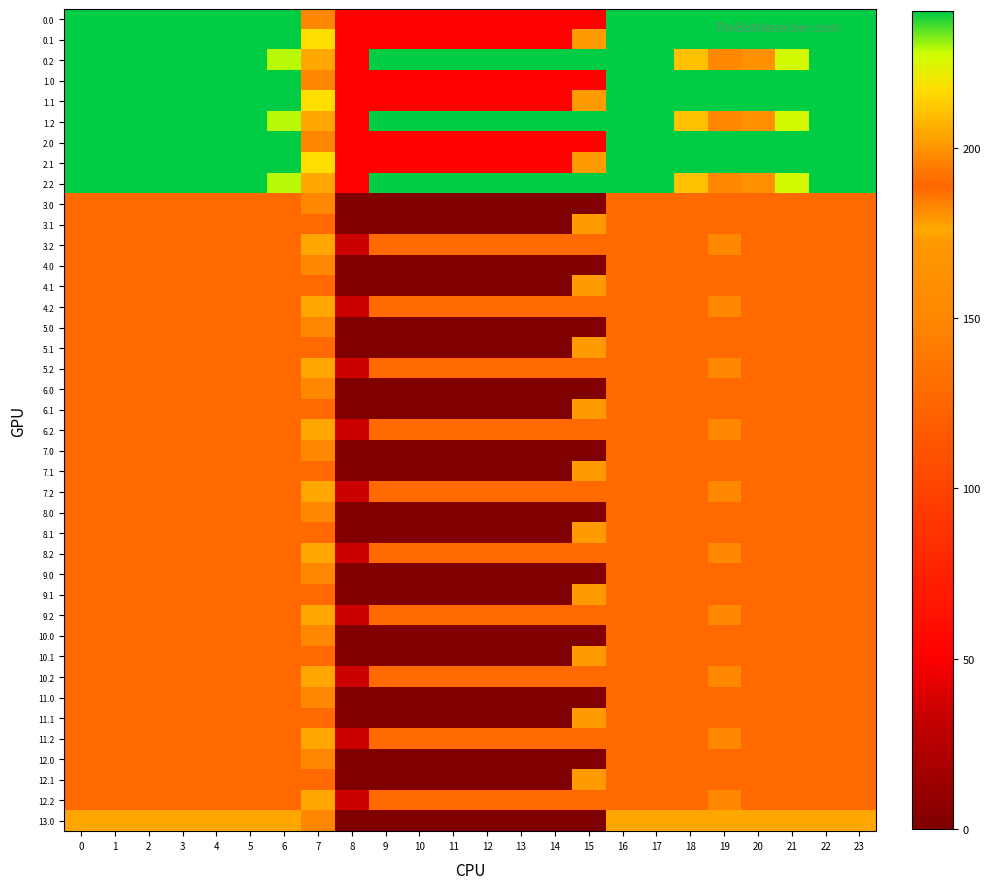

Reading right to left, list all the values displayed in this chart.

0.0: 23=240.0	22=240.0	21=240.0	20=240.0	19=240.0	18=240.0	17=240.0	16=240.0	15=50.2	14=50.2	13=50.2	12=50.2	11=50.2	10=50.2	9=50.2	8=50.2	7=150.1	6=240.0	5=240.0	4=240.0	3=240.0	2=240.0	1=240.0	0=240.0
0.1: 23=240.0	22=240.0	21=240.0	20=240.0	19=240.0	18=240.0	17=240.0	16=240.0	15=173.1	14=50.2	13=50.2	12=50.2	11=50.2	10=50.2	9=50.2	8=50.2	7=217.1	6=240.0	5=240.0	4=240.0	3=240.0	2=240.0	1=240.0	0=240.0
0.2: 23=240.0	22=240.0	21=226.4	20=199.2	19=151.0	18=210.0	17=240.0	16=240.0	15=240.0	14=240.0	13=240.0	12=240.0	11=240.0	10=240.0	9=240.0	8=50.2	7=176.6	6=228.8	5=240.0	4=240.0	3=240.0	2=240.0	1=240.0	0=240.0
1.0: 23=240.0	22=240.0	21=240.0	20=240.0	19=240.0	18=240.0	17=240.0	16=240.0	15=50.2	14=50.2	13=50.2	12=50.2	11=50.2	10=50.2	9=50.2	8=50.2	7=150.1	6=240.0	5=240.0	4=240.0	3=240.0	2=240.0	1=240.0	0=240.0
1.1: 23=240.0	22=240.0	21=240.0	20=240.0	19=240.0	18=240.0	17=240.0	16=240.0	15=173.1	14=50.2	13=50.2	12=50.2	11=50.2	10=50.2	9=50.2	8=50.2	7=217.1	6=240.0	5=240.0	4=240.0	3=240.0	2=240.0	1=240.0	0=240.0
1.2: 23=240.0	22=240.0	21=226.4	20=199.2	19=151.0	18=210.0	17=240.0	16=240.0	15=240.0	14=240.0	13=240.0	12=240.0	11=240.0	10=240.0	9=240.0	8=50.2	7=176.6	6=228.8	5=240.0	4=240.0	3=240.0	2=240.0	1=240.0	0=240.0
2.0: 23=240.0	22=240.0	21=240.0	20=240.0	19=240.0	18=240.0	17=240.0	16=240.0	15=50.2	14=50.2	13=50.2	12=50.2	11=50.2	10=50.2	9=50.2	8=50.2	7=150.1	6=240.0	5=240.0	4=240.0	3=240.0	2=240.0	1=240.0	0=240.0
2.1: 23=240.0	22=240.0	21=240.0	20=240.0	19=240.0	18=240.0	17=240.0	16=240.0	15=173.1	14=50.2	13=50.2	12=50.2	11=50.2	10=50.2	9=50.2	8=50.2	7=217.1	6=240.0	5=240.0	4=240.0	3=240.0	2=240.0	1=240.0	0=240.0
2.2: 23=240.0	22=240.0	21=226.4	20=199.2	19=151.0	18=210.0	17=240.0	16=240.0	15=240.0	14=240.0	13=240.0	12=240.0	11=240.0	10=240.0	9=240.0	8=50.2	7=176.6	6=228.8	5=240.0	4=240.0	3=240.0	2=240.0	1=240.0	0=240.0
3.0: 23=189.6	22=189.6	21=189.6	20=189.6	19=189.6	18=189.6	17=189.6	16=189.6	15=0.0	14=0.0	13=0.0	12=0.0	11=0.0	10=0.0	9=0.0	8=0.0	7=150.1	6=189.6	5=189.6	4=189.6	3=189.6	2=189.6	1=189.6	0=189.6
3.1: 23=189.6	22=189.6	21=189.6	20=189.6	19=189.6	18=189.6	17=189.6	16=189.6	15=173.1	14=0.0	13=0.0	12=0.0	11=0.0	10=0.0	9=0.0	8=0.0	7=189.6	6=189.6	5=189.6	4=189.6	3=189.6	2=189.6	1=189.6	0=189.6
3.2: 23=189.6	22=189.6	21=189.6	20=189.6	19=151.0	18=189.6	17=189.6	16=189.6	15=189.6	14=189.6	13=189.6	12=189.6	11=189.6	10=189.6	9=189.6	8=35.3	7=176.6	6=189.6	5=189.6	4=189.6	3=189.6	2=189.6	1=189.6	0=189.6
4.0: 23=189.6	22=189.6	21=189.6	20=189.6	19=189.6	18=189.6	17=189.6	16=189.6	15=0.0	14=0.0	13=0.0	12=0.0	11=0.0	10=0.0	9=0.0	8=0.0	7=150.1	6=189.6	5=189.6	4=189.6	3=189.6	2=189.6	1=189.6	0=189.6
4.1: 23=189.6	22=189.6	21=189.6	20=189.6	19=189.6	18=189.6	17=189.6	16=189.6	15=173.1	14=0.0	13=0.0	12=0.0	11=0.0	10=0.0	9=0.0	8=0.0	7=189.6	6=189.6	5=189.6	4=189.6	3=189.6	2=189.6	1=189.6	0=189.6
4.2: 23=189.6	22=189.6	21=189.6	20=189.6	19=151.0	18=189.6	17=189.6	16=189.6	15=189.6	14=189.6	13=189.6	12=189.6	11=189.6	10=189.6	9=189.6	8=35.3	7=176.6	6=189.6	5=189.6	4=189.6	3=189.6	2=189.6	1=189.6	0=189.6
5.0: 23=189.6	22=189.6	21=189.6	20=189.6	19=189.6	18=189.6	17=189.6	16=189.6	15=0.0	14=0.0	13=0.0	12=0.0	11=0.0	10=0.0	9=0.0	8=0.0	7=150.1	6=189.6	5=189.6	4=189.6	3=189.6	2=189.6	1=189.6	0=189.6
5.1: 23=189.6	22=189.6	21=189.6	20=189.6	19=189.6	18=189.6	17=189.6	16=189.6	15=173.1	14=0.0	13=0.0	12=0.0	11=0.0	10=0.0	9=0.0	8=0.0	7=189.6	6=189.6	5=189.6	4=189.6	3=189.6	2=189.6	1=189.6	0=189.6
5.2: 23=189.6	22=189.6	21=189.6	20=189.6	19=151.0	18=189.6	17=189.6	16=189.6	15=189.6	14=189.6	13=189.6	12=189.6	11=189.6	10=189.6	9=189.6	8=35.3	7=176.6	6=189.6	5=189.6	4=189.6	3=189.6	2=189.6	1=189.6	0=189.6
6.0: 23=189.6	22=189.6	21=189.6	20=189.6	19=189.6	18=189.6	17=189.6	16=189.6	15=0.0	14=0.0	13=0.0	12=0.0	11=0.0	10=0.0	9=0.0	8=0.0	7=150.1	6=189.6	5=189.6	4=189.6	3=189.6	2=189.6	1=189.6	0=189.6
6.1: 23=189.6	22=189.6	21=189.6	20=189.6	19=189.6	18=189.6	17=189.6	16=189.6	15=173.1	14=0.0	13=0.0	12=0.0	11=0.0	10=0.0	9=0.0	8=0.0	7=189.6	6=189.6	5=189.6	4=189.6	3=189.6	2=189.6	1=189.6	0=189.6
6.2: 23=189.6	22=189.6	21=189.6	20=189.6	19=151.0	18=189.6	17=189.6	16=189.6	15=189.6	14=189.6	13=189.6	12=189.6	11=189.6	10=189.6	9=189.6	8=35.3	7=176.6	6=189.6	5=189.6	4=189.6	3=189.6	2=189.6	1=189.6	0=189.6
7.0: 23=189.6	22=189.6	21=189.6	20=189.6	19=189.6	18=189.6	17=189.6	16=189.6	15=0.0	14=0.0	13=0.0	12=0.0	11=0.0	10=0.0	9=0.0	8=0.0	7=150.1	6=189.6	5=189.6	4=189.6	3=189.6	2=189.6	1=189.6	0=189.6
7.1: 23=189.6	22=189.6	21=189.6	20=189.6	19=189.6	18=189.6	17=189.6	16=189.6	15=173.1	14=0.0	13=0.0	12=0.0	11=0.0	10=0.0	9=0.0	8=0.0	7=189.6	6=189.6	5=189.6	4=189.6	3=189.6	2=189.6	1=189.6	0=189.6
7.2: 23=189.6	22=189.6	21=189.6	20=189.6	19=151.0	18=189.6	17=189.6	16=189.6	15=189.6	14=189.6	13=189.6	12=189.6	11=189.6	10=189.6	9=189.6	8=35.3	7=176.6	6=189.6	5=189.6	4=189.6	3=189.6	2=189.6	1=189.6	0=189.6
8.0: 23=189.6	22=189.6	21=189.6	20=189.6	19=189.6	18=189.6	17=189.6	16=189.6	15=0.0	14=0.0	13=0.0	12=0.0	11=0.0	10=0.0	9=0.0	8=0.0	7=150.1	6=189.6	5=189.6	4=189.6	3=189.6	2=189.6	1=189.6	0=189.6
8.1: 23=189.6	22=189.6	21=189.6	20=189.6	19=189.6	18=189.6	17=189.6	16=189.6	15=173.1	14=0.0	13=0.0	12=0.0	11=0.0	10=0.0	9=0.0	8=0.0	7=189.6	6=189.6	5=189.6	4=189.6	3=189.6	2=189.6	1=189.6	0=189.6
8.2: 23=189.6	22=189.6	21=189.6	20=189.6	19=151.0	18=189.6	17=189.6	16=189.6	15=189.6	14=189.6	13=189.6	12=189.6	11=189.6	10=189.6	9=189.6	8=35.3	7=176.6	6=189.6	5=189.6	4=189.6	3=189.6	2=189.6	1=189.6	0=189.6
9.0: 23=189.6	22=189.6	21=189.6	20=189.6	19=189.6	18=189.6	17=189.6	16=189.6	15=0.0	14=0.0	13=0.0	12=0.0	11=0.0	10=0.0	9=0.0	8=0.0	7=150.1	6=189.6	5=189.6	4=189.6	3=189.6	2=189.6	1=189.6	0=189.6
9.1: 23=189.6	22=189.6	21=189.6	20=189.6	19=189.6	18=189.6	17=189.6	16=189.6	15=173.1	14=0.0	13=0.0	12=0.0	11=0.0	10=0.0	9=0.0	8=0.0	7=189.6	6=189.6	5=189.6	4=189.6	3=189.6	2=189.6	1=189.6	0=189.6
9.2: 23=189.6	22=189.6	21=189.6	20=189.6	19=151.0	18=189.6	17=189.6	16=189.6	15=189.6	14=189.6	13=189.6	12=189.6	11=189.6	10=189.6	9=189.6	8=35.3	7=176.6	6=189.6	5=189.6	4=189.6	3=189.6	2=189.6	1=189.6	0=189.6
10.0: 23=189.6	22=189.6	21=189.6	20=189.6	19=189.6	18=189.6	17=189.6	16=189.6	15=0.0	14=0.0	13=0.0	12=0.0	11=0.0	10=0.0	9=0.0	8=0.0	7=150.1	6=189.6	5=189.6	4=189.6	3=189.6	2=189.6	1=189.6	0=189.6
10.1: 23=189.6	22=189.6	21=189.6	20=189.6	19=189.6	18=189.6	17=189.6	16=189.6	15=173.1	14=0.0	13=0.0	12=0.0	11=0.0	10=0.0	9=0.0	8=0.0	7=189.6	6=189.6	5=189.6	4=189.6	3=189.6	2=189.6	1=189.6	0=189.6
10.2: 23=189.6	22=189.6	21=189.6	20=189.6	19=151.0	18=189.6	17=189.6	16=189.6	15=189.6	14=189.6	13=189.6	12=189.6	11=189.6	10=189.6	9=189.6	8=35.3	7=176.6	6=189.6	5=189.6	4=189.6	3=189.6	2=189.6	1=189.6	0=189.6
11.0: 23=189.6	22=189.6	21=189.6	20=189.6	19=189.6	18=189.6	17=189.6	16=189.6	15=0.0	14=0.0	13=0.0	12=0.0	11=0.0	10=0.0	9=0.0	8=0.0	7=150.1	6=189.6	5=189.6	4=189.6	3=189.6	2=189.6	1=189.6	0=189.6
11.1: 23=189.6	22=189.6	21=189.6	20=189.6	19=189.6	18=189.6	17=189.6	16=189.6	15=173.1	14=0.0	13=0.0	12=0.0	11=0.0	10=0.0	9=0.0	8=0.0	7=189.6	6=189.6	5=189.6	4=189.6	3=189.6	2=189.6	1=189.6	0=189.6
11.2: 23=189.6	22=189.6	21=189.6	20=189.6	19=151.0	18=189.6	17=189.6	16=189.6	15=189.6	14=189.6	13=189.6	12=189.6	11=189.6	10=189.6	9=189.6	8=35.3	7=176.6	6=189.6	5=189.6	4=189.6	3=189.6	2=189.6	1=189.6	0=189.6
12.0: 23=189.6	22=189.6	21=189.6	20=189.6	19=189.6	18=189.6	17=189.6	16=189.6	15=0.0	14=0.0	13=0.0	12=0.0	11=0.0	10=0.0	9=0.0	8=0.0	7=150.1	6=189.6	5=189.6	4=189.6	3=189.6	2=189.6	1=189.6	0=189.6
12.1: 23=189.6	22=189.6	21=189.6	20=189.6	19=189.6	18=189.6	17=189.6	16=189.6	15=173.1	14=0.0	13=0.0	12=0.0	11=0.0	10=0.0	9=0.0	8=0.0	7=189.6	6=189.6	5=189.6	4=189.6	3=189.6	2=189.6	1=189.6	0=189.6
12.2: 23=189.6	22=189.6	21=189.6	20=189.6	19=151.0	18=189.6	17=189.6	16=189.6	15=189.6	14=189.6	13=189.6	12=189.6	11=189.6	10=189.6	9=189.6	8=35.3	7=176.6	6=189.6	5=189.6	4=189.6	3=189.6	2=189.6	1=189.6	0=189.6
13.0: 23=176.4	22=176.4	21=176.4	20=176.4	19=176.4	18=176.4	17=176.4	16=176.4	15=0.0	14=0.0	13=0.0	12=0.0	11=0.0	10=0.0	9=0.0	8=0.0	7=150.1	6=176.4	5=176.4	4=176.4	3=176.4	2=176.4	1=176.4	0=176.4